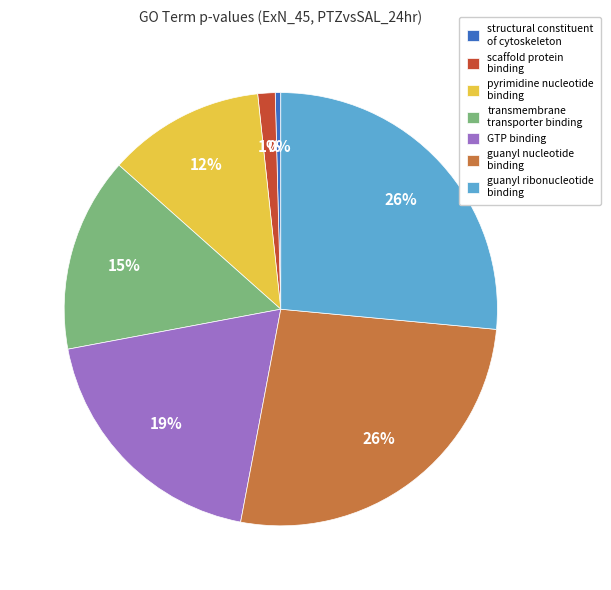

The GTP binding slice represents 19% of the pie. True or false?

True